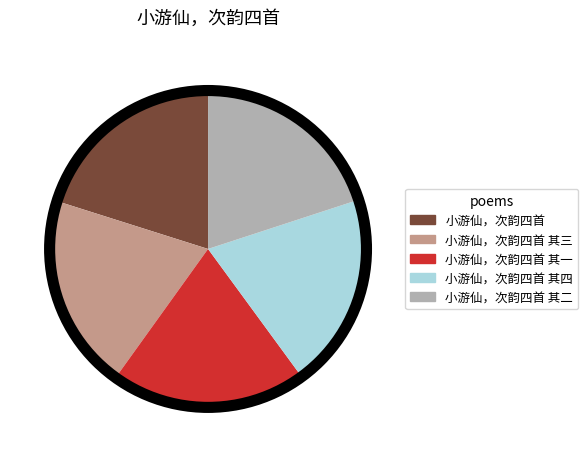

True or false: 小游仙，次韵四首 其四 accounts for 30% of the total.

False